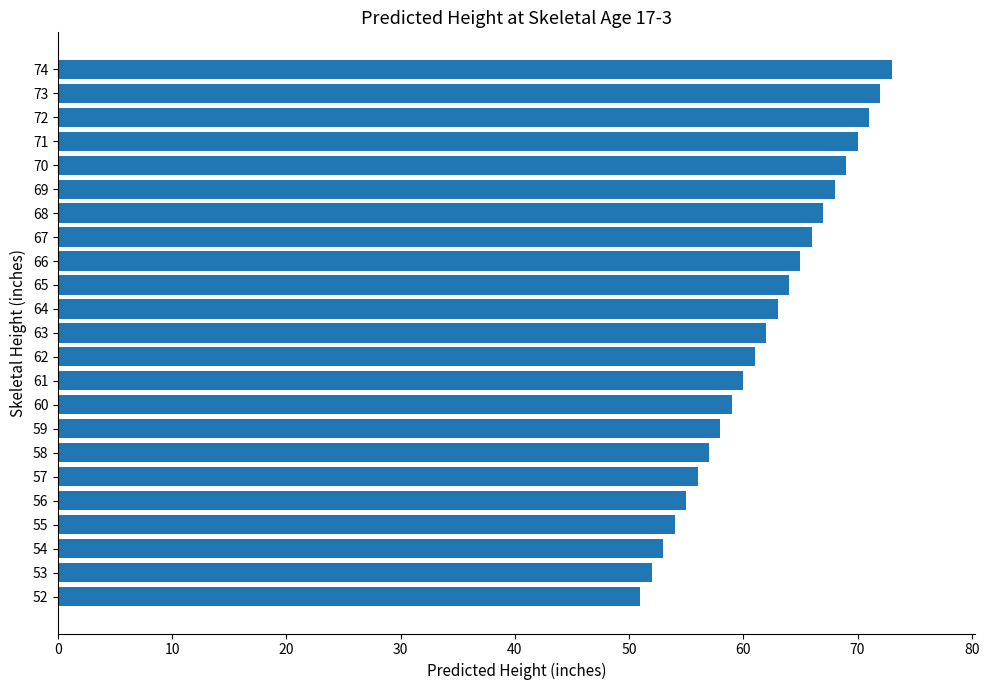

Reading bottom to top, transcribe all the data shown in this chart.

51	52	53	54	55	56	57	58	59	60	61	62	63	64	65	66	67	68	69	70	71	72	73